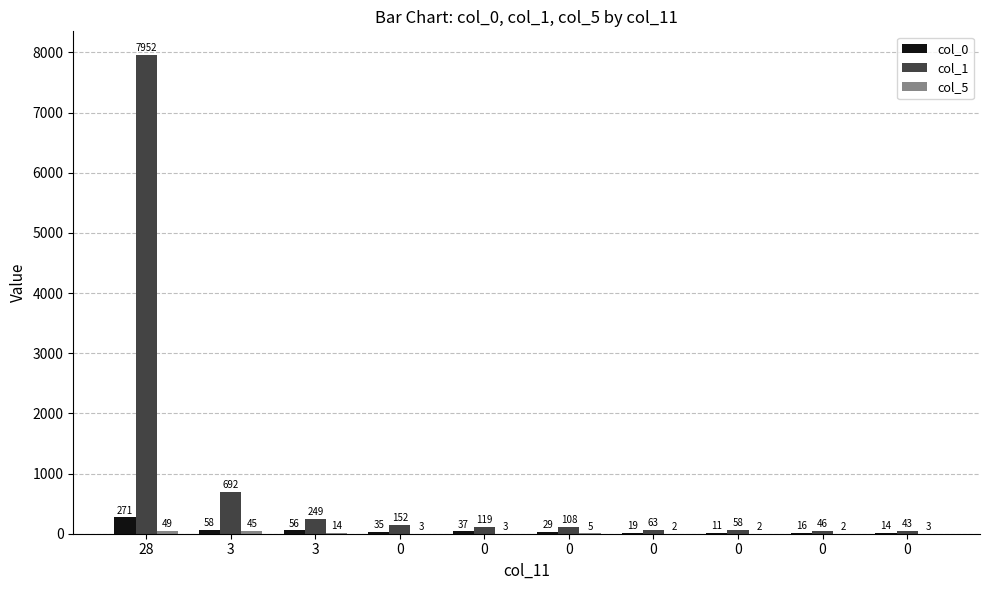

What is the sum of all col_1 values?

9482